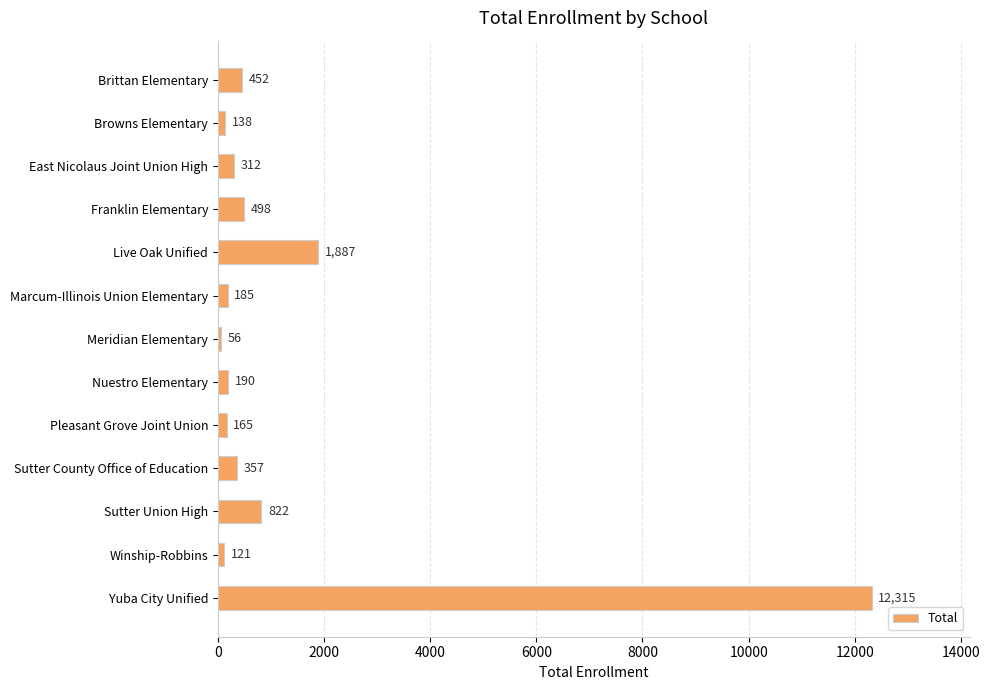

What is the sum of the values at Marcum-Illinois Union Elementary and Pleasant Grove Joint Union?

350